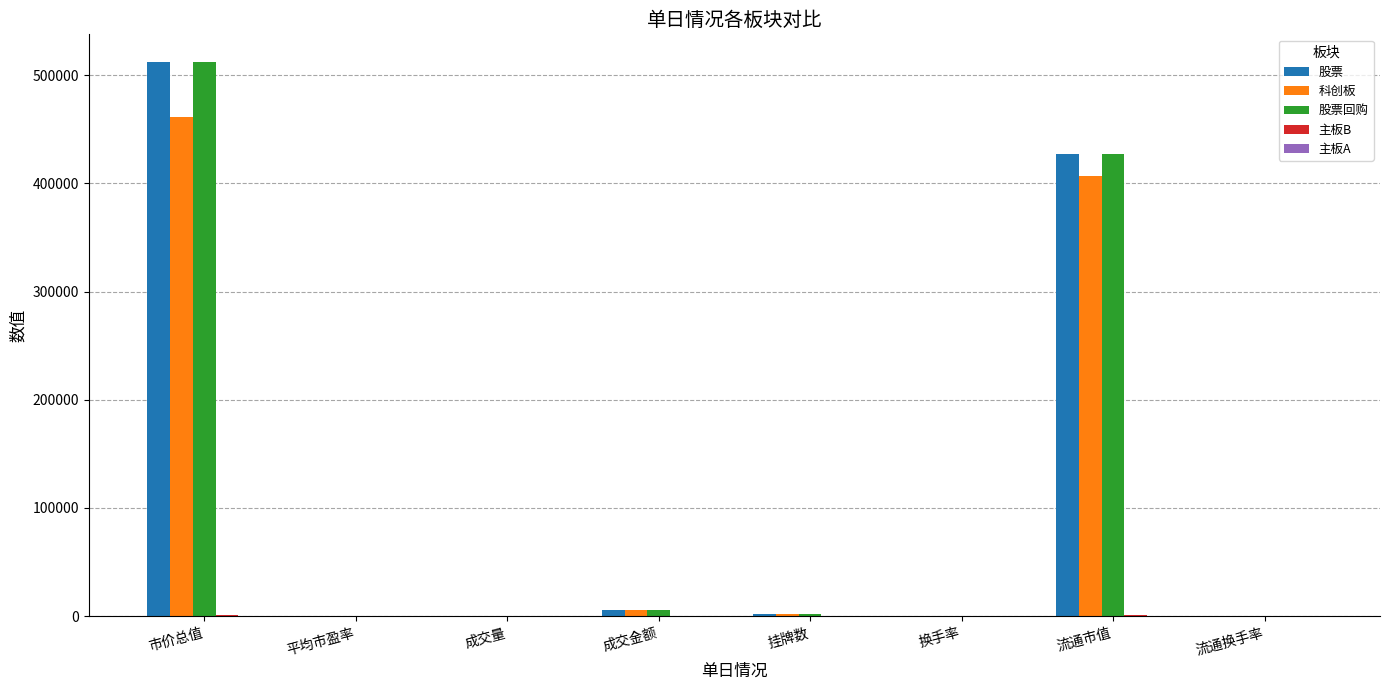

The value of 股票回购 at 市价总值 is 830655.6. True or false?

False